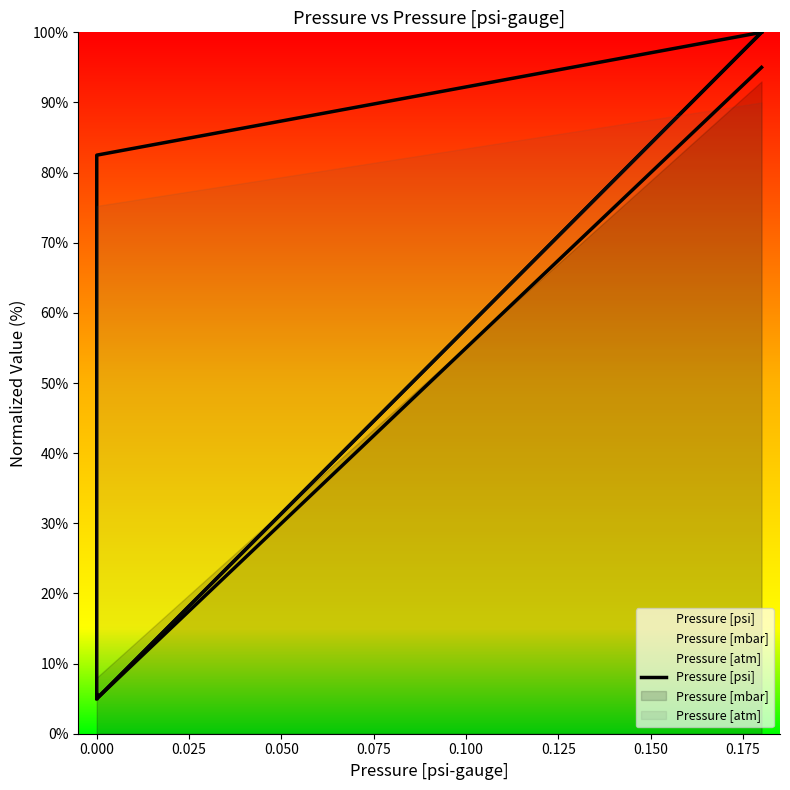

How many data points are above 55?

5